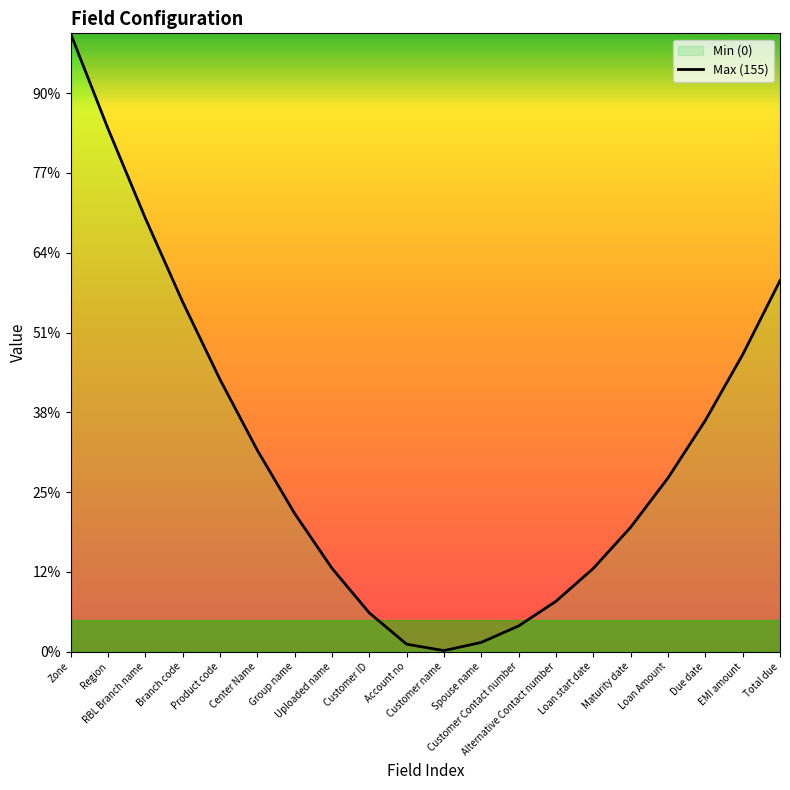

Reading left to right, what are all the values shown in this chart?

155.0	131.2	108.7	87.7	68.3	50.5	34.7	20.9	9.7	1.9	0.3	2.3	6.4	12.6	20.9	31.2	43.5	58.0	74.5	93.0